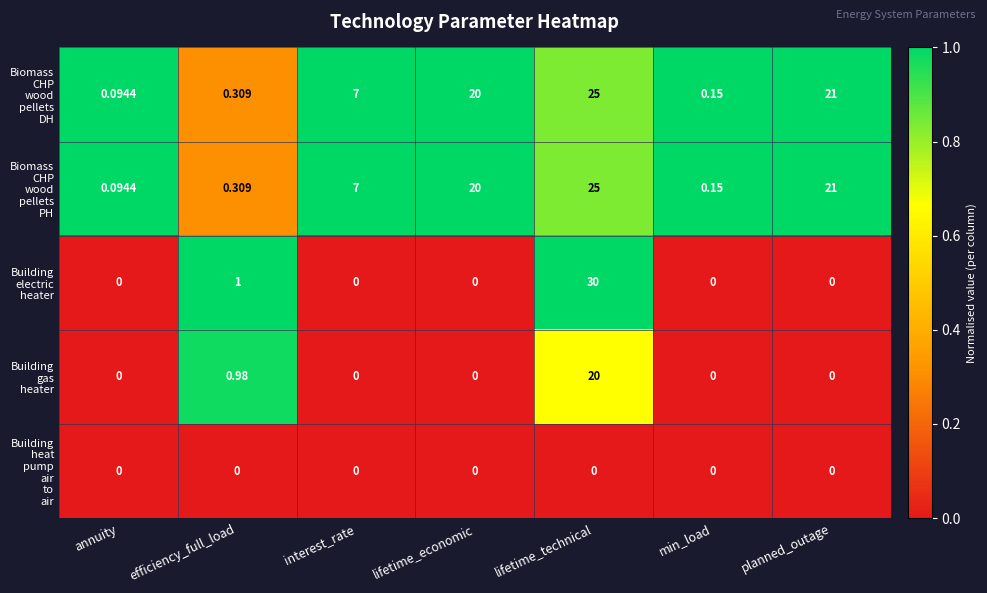

At which category is the sum across all series the highest?

lifetime_technical